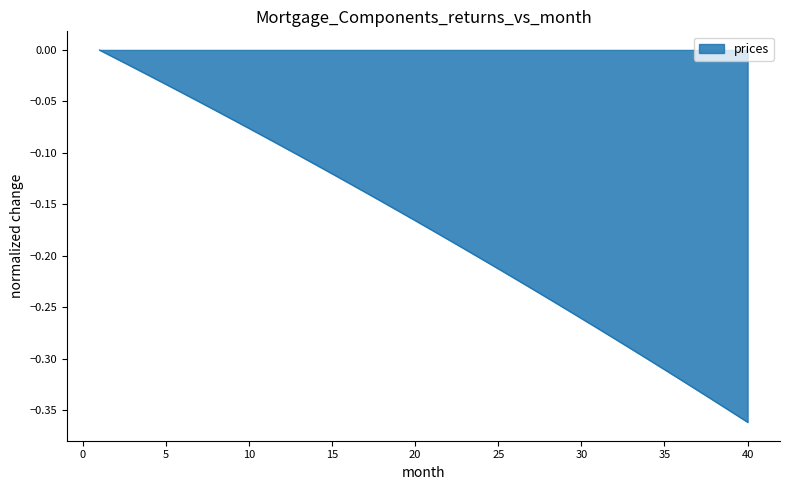

What is the difference between the maximum and minimum values?

0.4